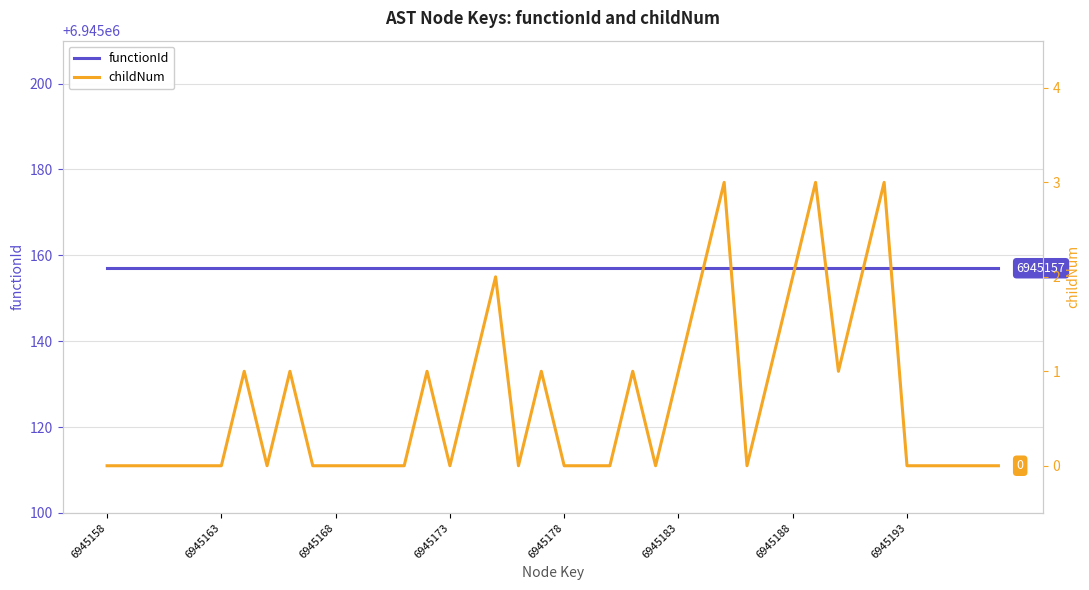

What is the difference between the maximum and minimum values in the childNum series?

3